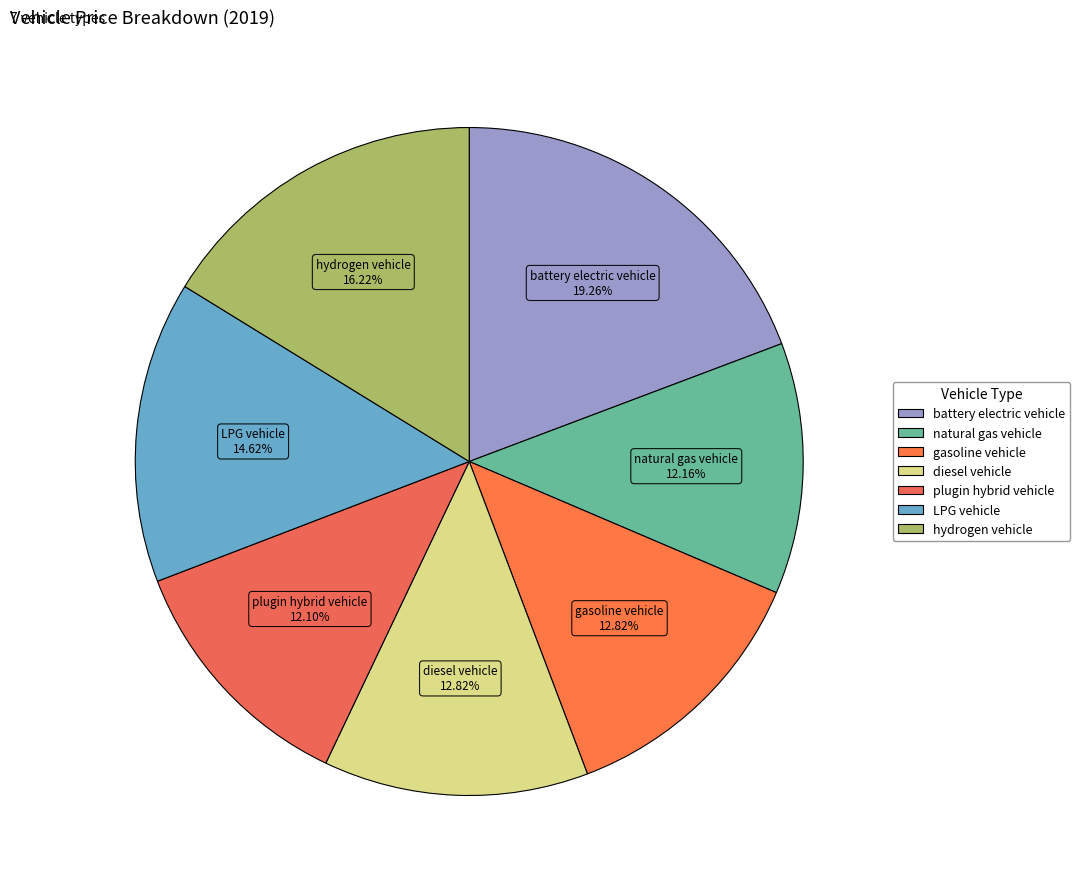

Combined, what portion of the pie is hydrogen vehicle and gasoline vehicle?

29.0%